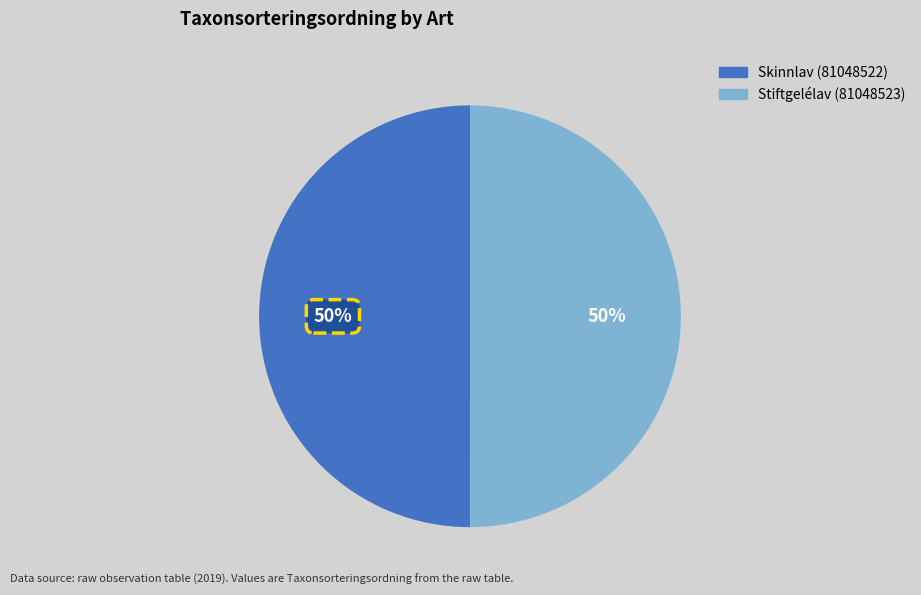

True or false: Stiftgelélav (81048523) accounts for 50% of the total.

True